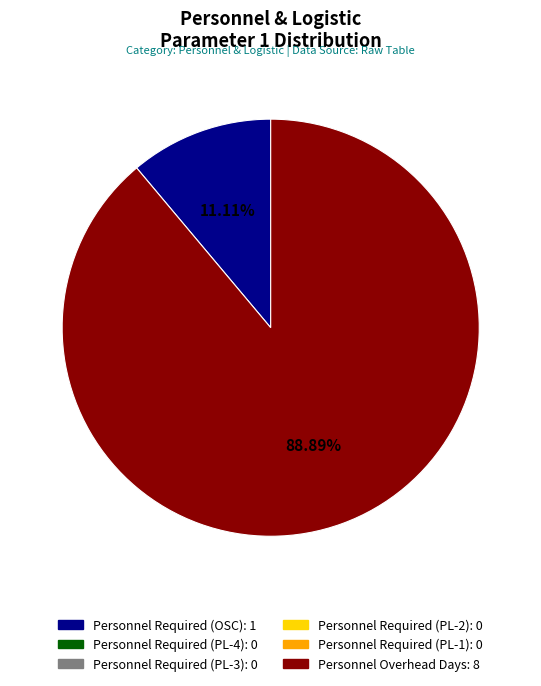

Does any single category account for the majority?

Yes